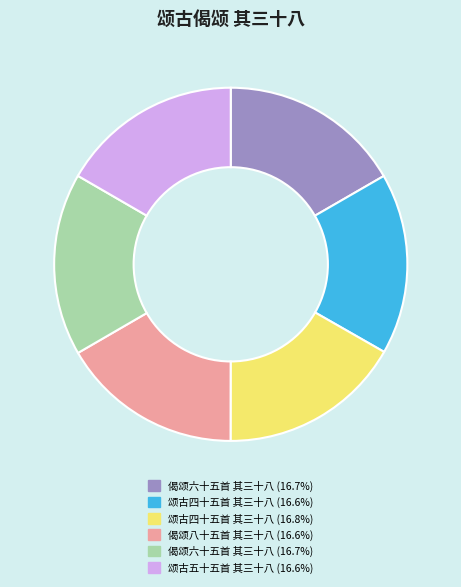

Is there any slice that represents more than half of the pie?

No